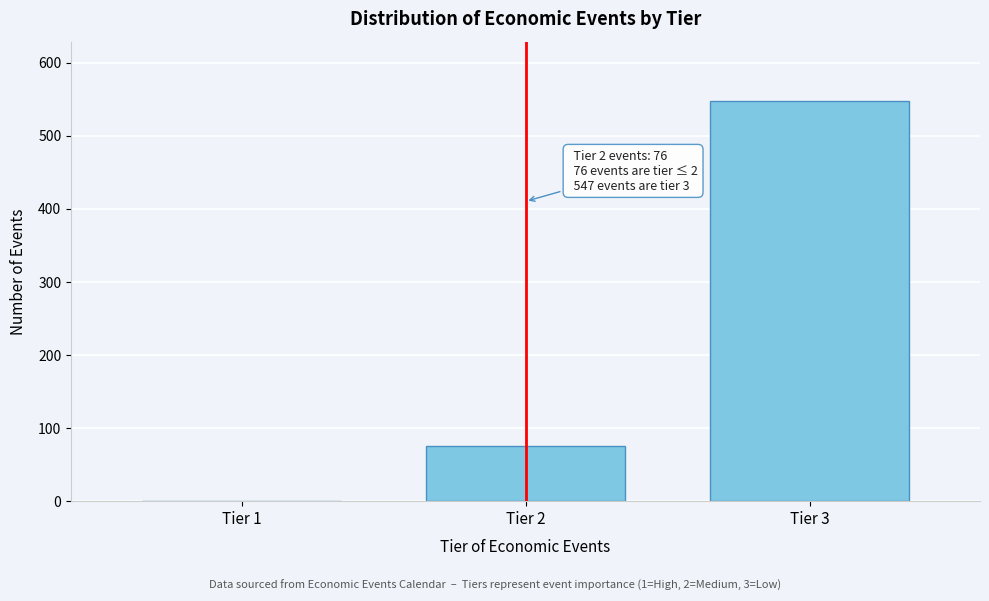

Reading right to left, transcribe all the data shown in this chart.

Tier 3=547	Tier 2=76	Tier 1=0